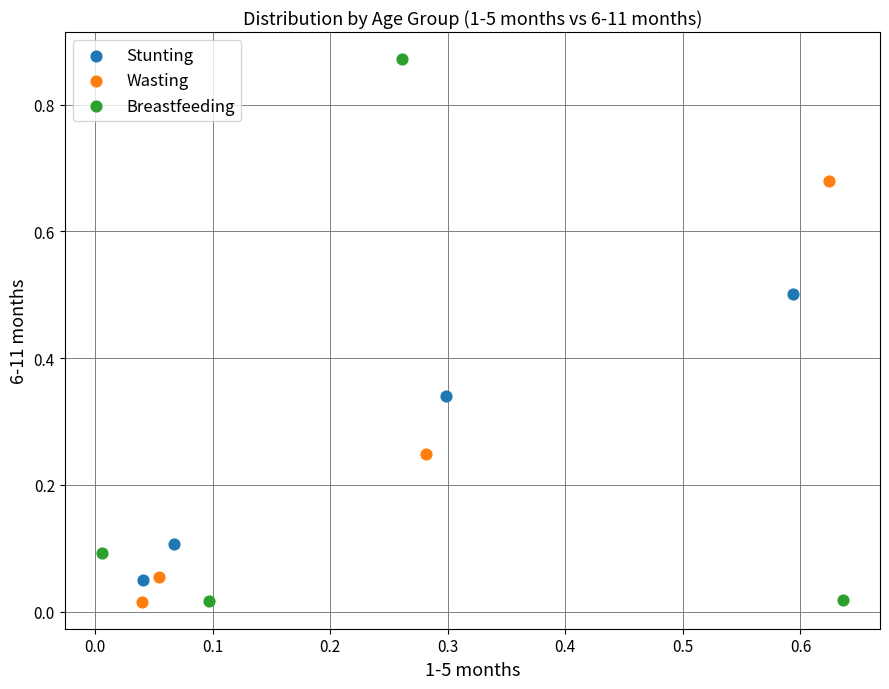

Which series has the widest spread of Y values?

Breastfeeding